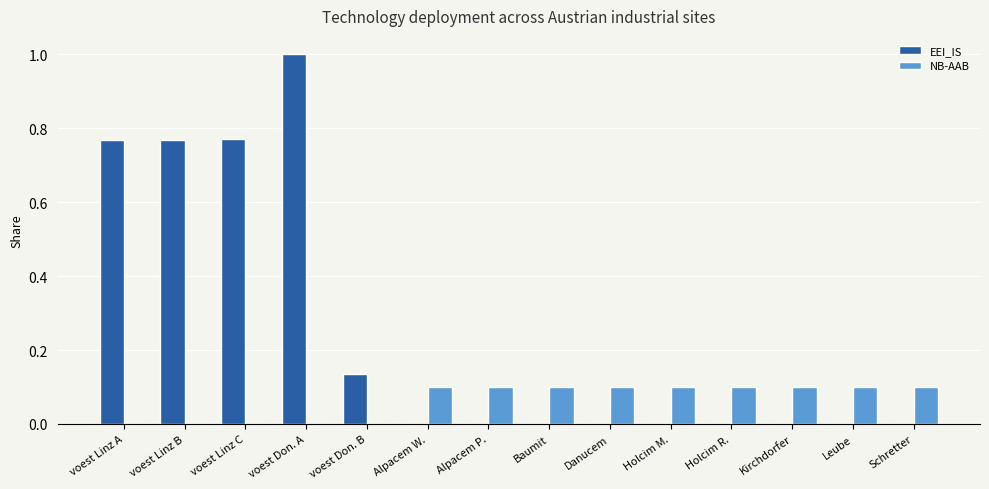

What are all the series names shown in the legend?

EEI_IS, NB-AAB